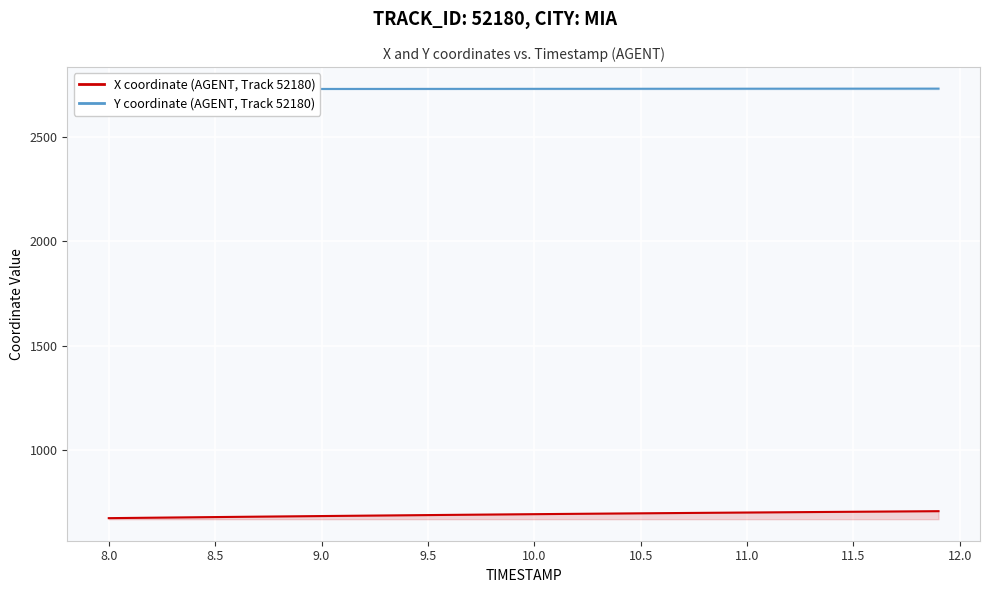

At how many categories does at least one series exceed 2554?

40